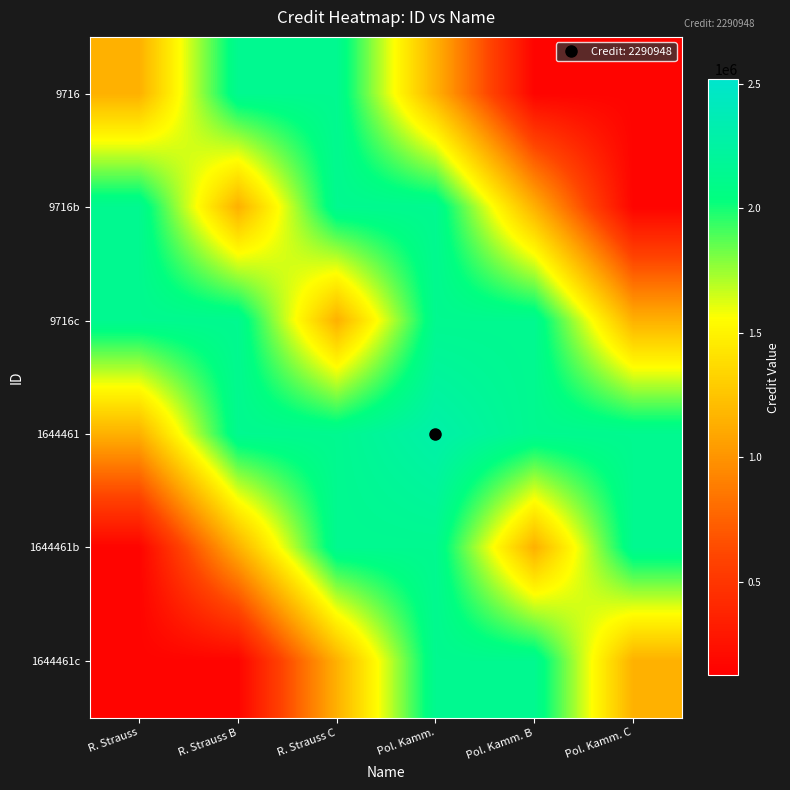

Reading left to right, extract all data points from this chart.

9716: R. Strauss=1145474.0	R. Strauss B=2137483.6	R. Strauss C=2137483.6	Pol. Kamm.=1145474.0	Pol. Kamm. B=153464.4	Pol. Kamm. C=153464.4
9716b: R. Strauss=2137483.6	R. Strauss B=1145474.0	R. Strauss C=2137483.6	Pol. Kamm.=2137483.6	Pol. Kamm. B=1145474.0	Pol. Kamm. C=153464.4
9716c: R. Strauss=2137483.6	R. Strauss B=2137483.6	R. Strauss C=1145474.0	Pol. Kamm.=2137483.6	Pol. Kamm. B=2137483.6	Pol. Kamm. C=1145474.0
1644461: R. Strauss=1145474.0	R. Strauss B=2137483.6	R. Strauss C=2137483.6	Pol. Kamm.=2290948.0	Pol. Kamm. B=2137483.6	Pol. Kamm. C=2137483.6
1644461b: R. Strauss=153464.4	R. Strauss B=1145474.0	R. Strauss C=2137483.6	Pol. Kamm.=2137483.6	Pol. Kamm. B=1145474.0	Pol. Kamm. C=2137483.6
1644461c: R. Strauss=153464.4	R. Strauss B=153464.4	R. Strauss C=1145474.0	Pol. Kamm.=2137483.6	Pol. Kamm. B=2137483.6	Pol. Kamm. C=1145474.0